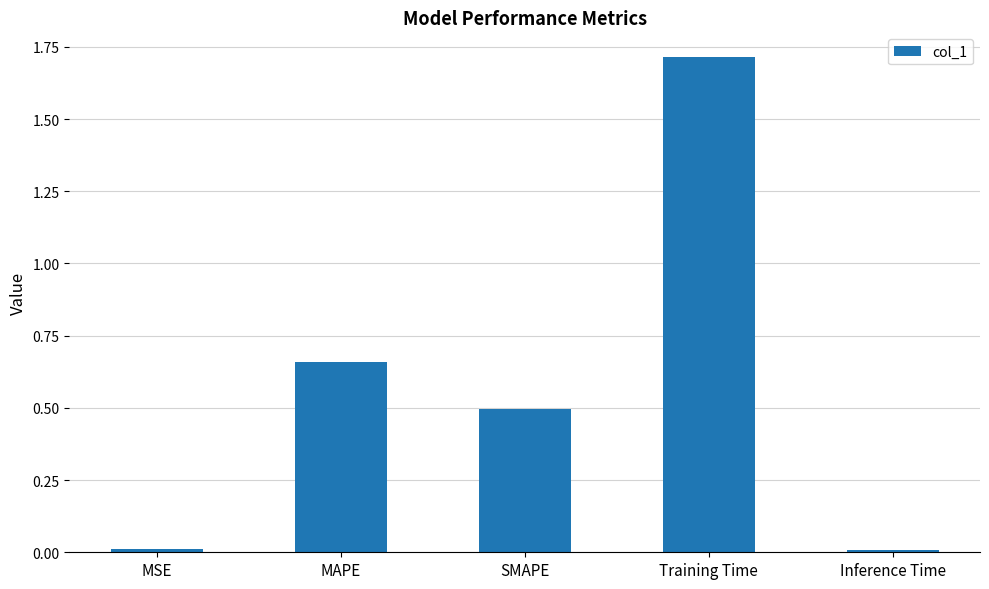

What is the sum of the values at Inference Time and Training Time?

1.7